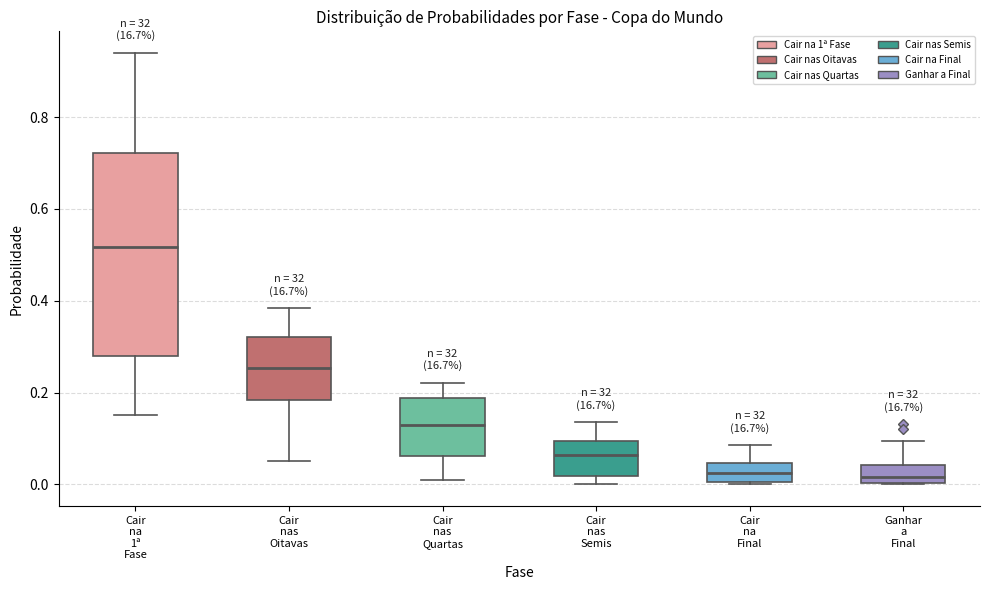

Which box has the highest median line?

Cair na 1ª Fase